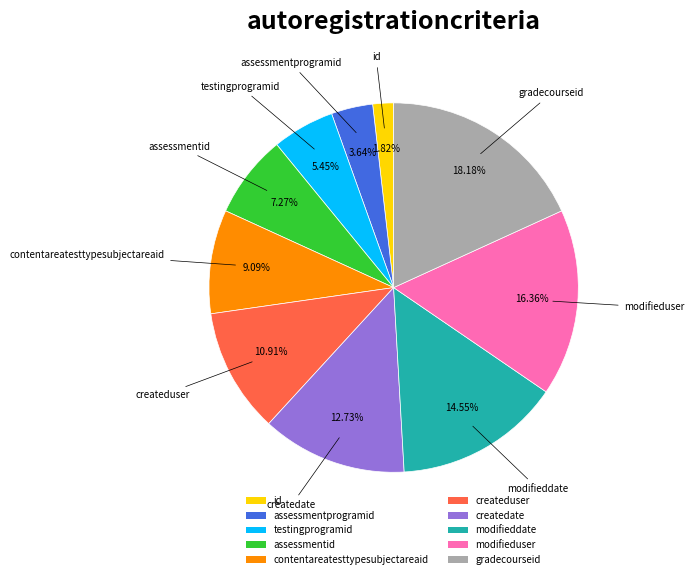

To the nearest percent, what is the difference between the largest and smallest slice percentages?

16%